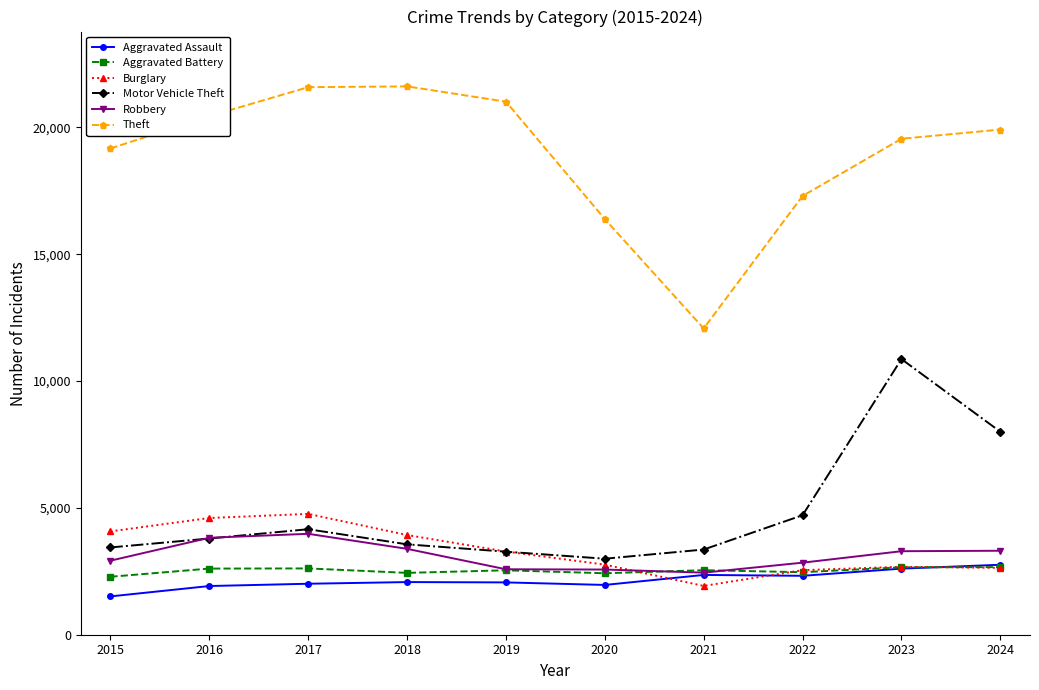

Is this an area chart (filled region under the line)?

No